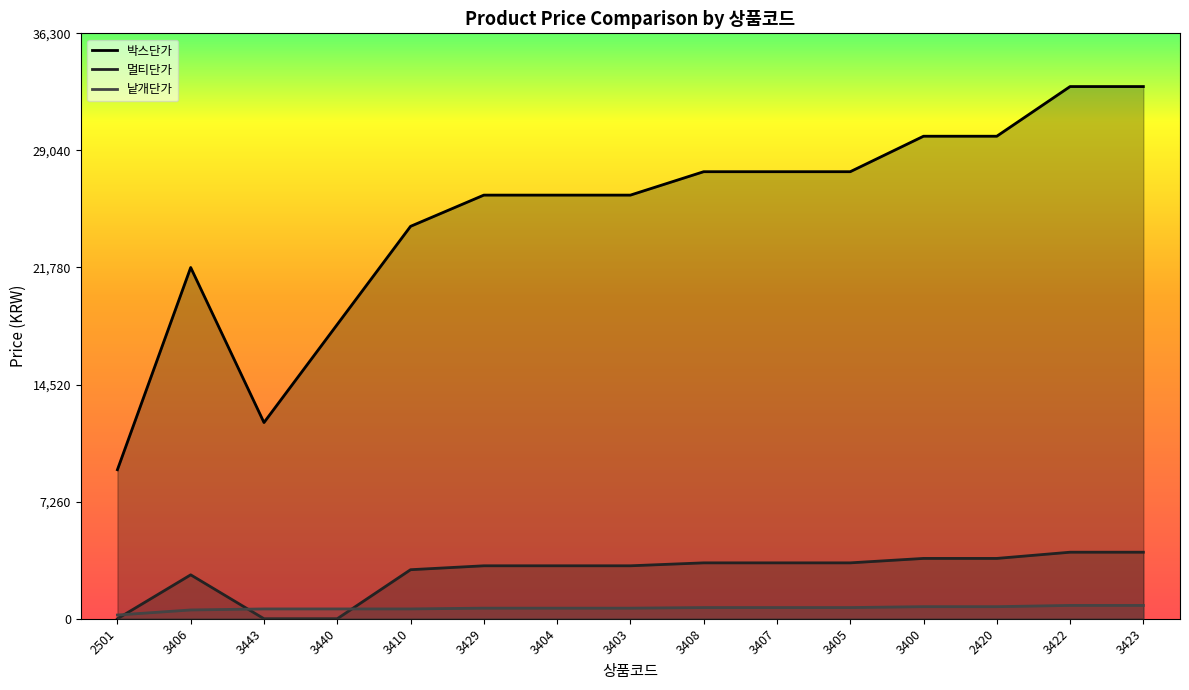

Does the chart display data point markers on the line(s)?

No